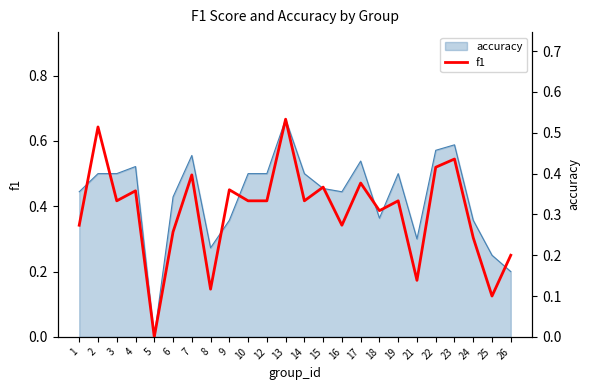

Reading left to right, list all the values displayed in this chart.

0.3	0.5	0.3	0.4	0.0	0.3	0.4	0.1	0.4	0.3	0.3	0.5	0.3	0.4	0.3	0.4	0.3	0.3	0.1	0.4	0.4	0.2	0.1	0.2